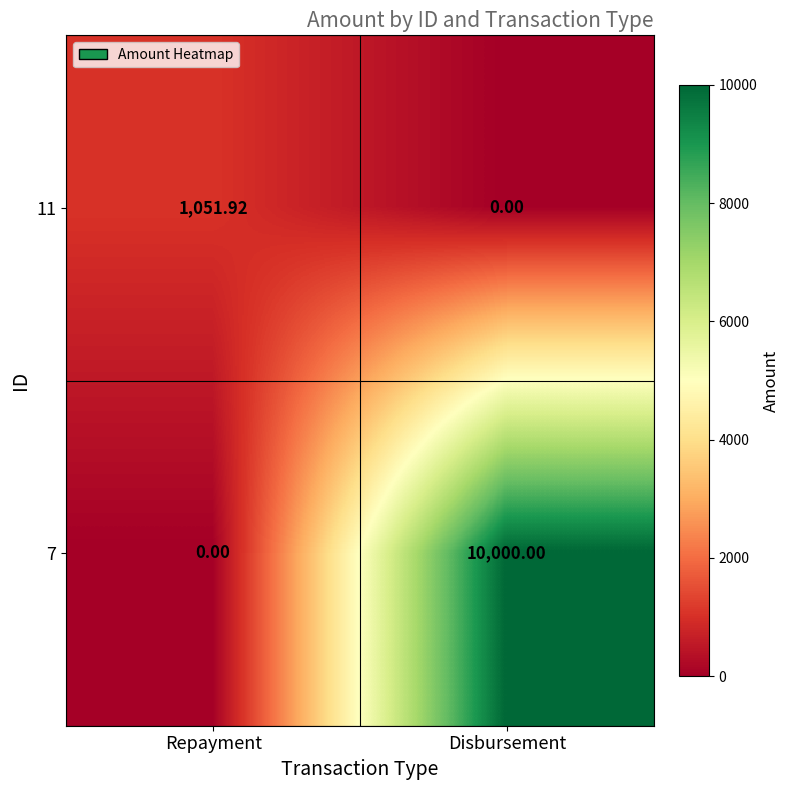

Rank the series by their maximum value, from lowest to highest.

11, 7